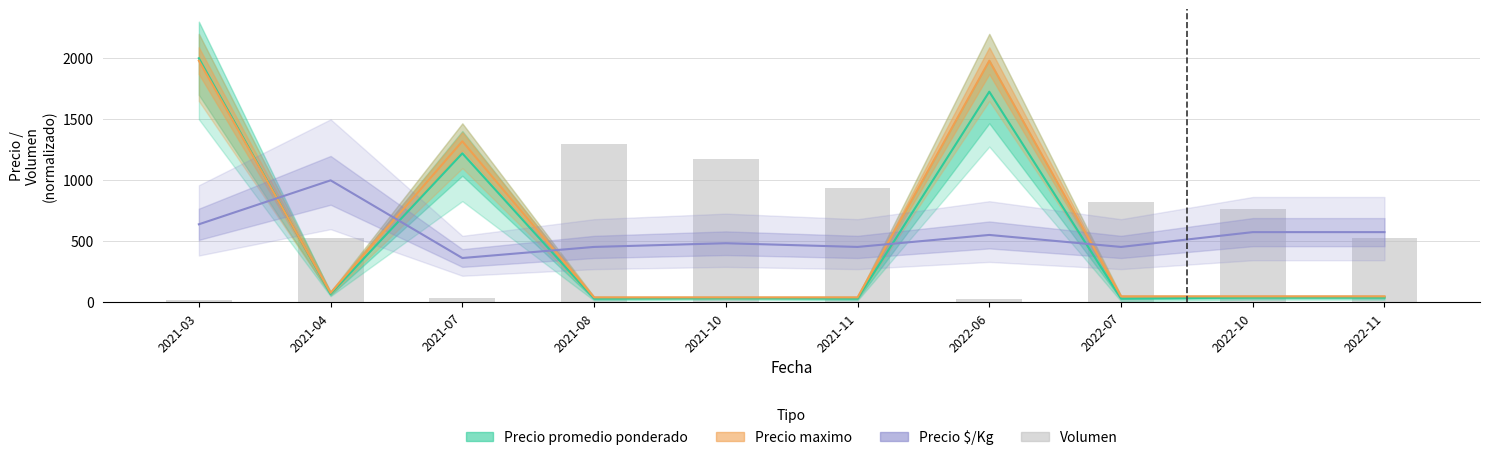

Which series has the largest total across all categories?

Volumen